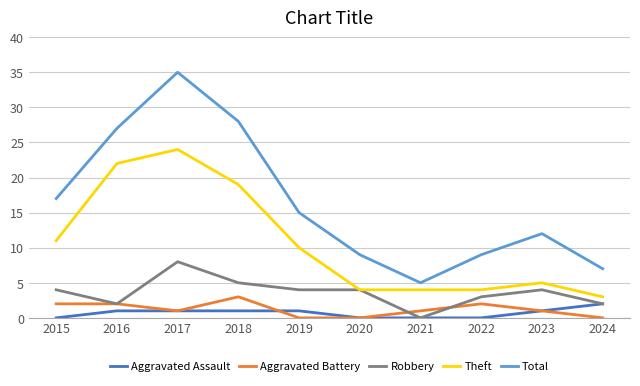

At which label is Theft closest to 13?

2015